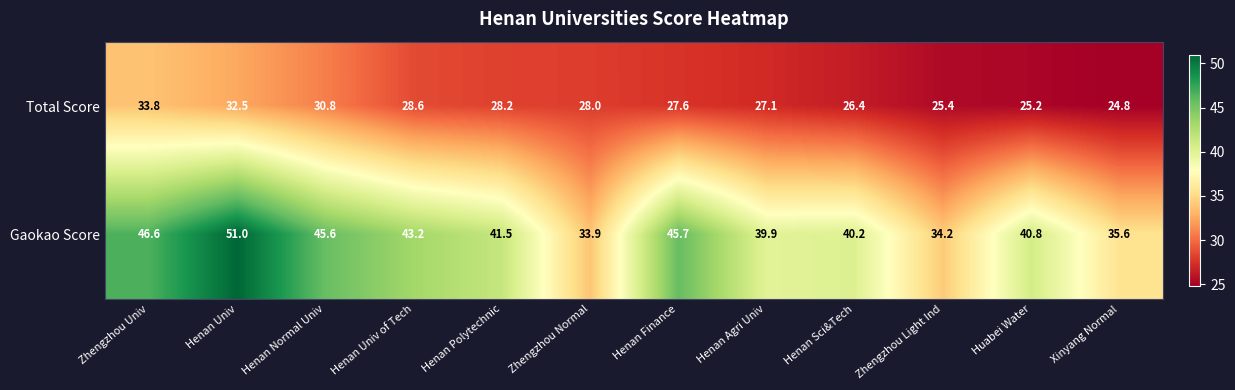

What is the total value across all series at Henan Finance?

73.3